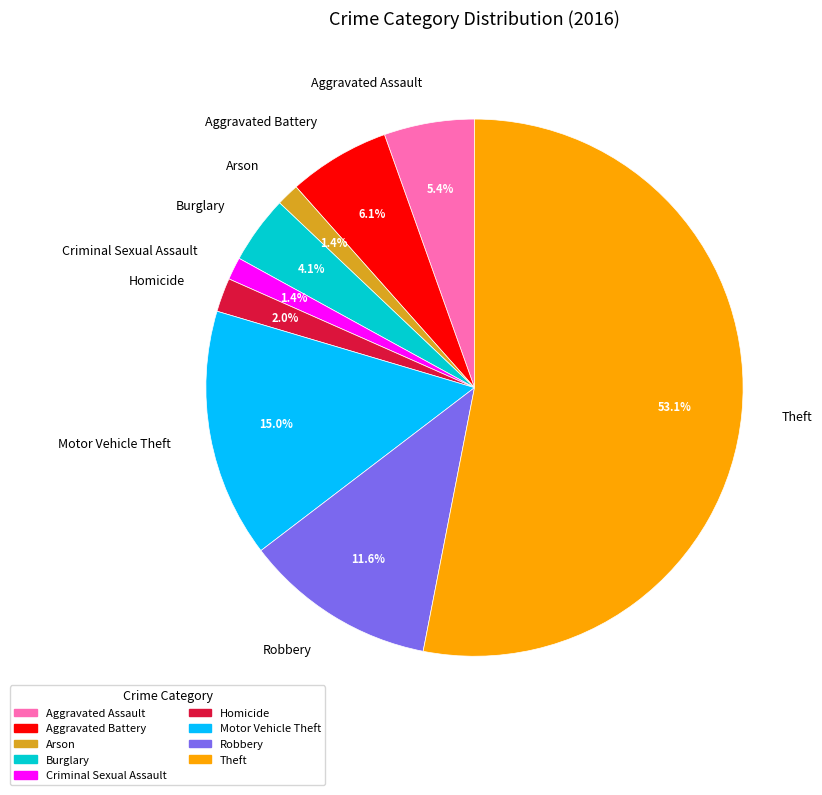

Which slice represents more than half of the pie?

Theft